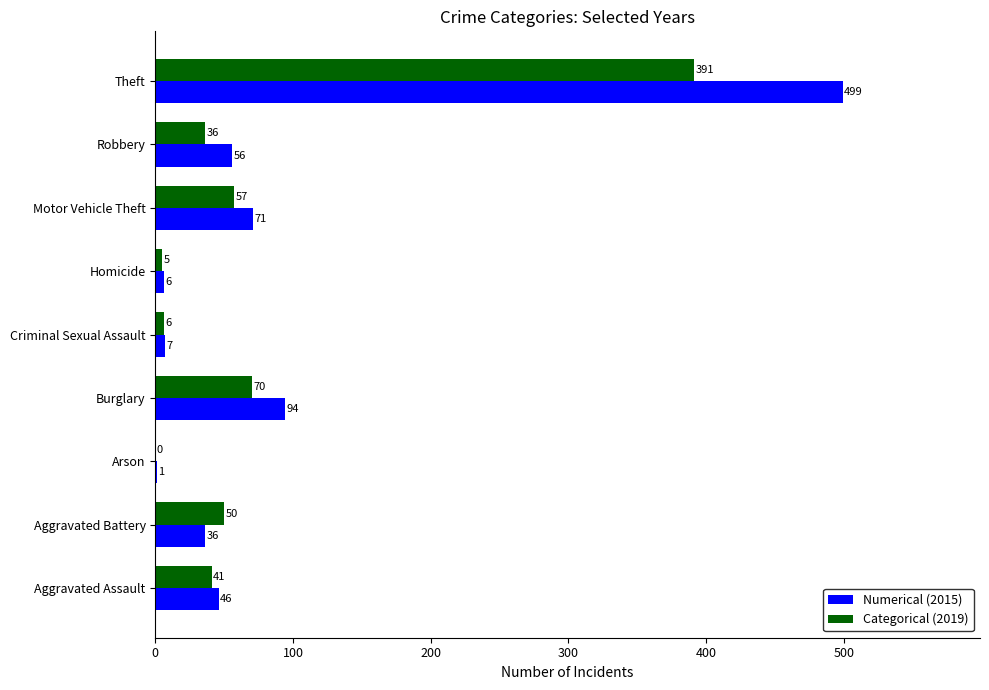

What is the sum of the Categorical (2019) values at Arson and Motor Vehicle Theft?

57